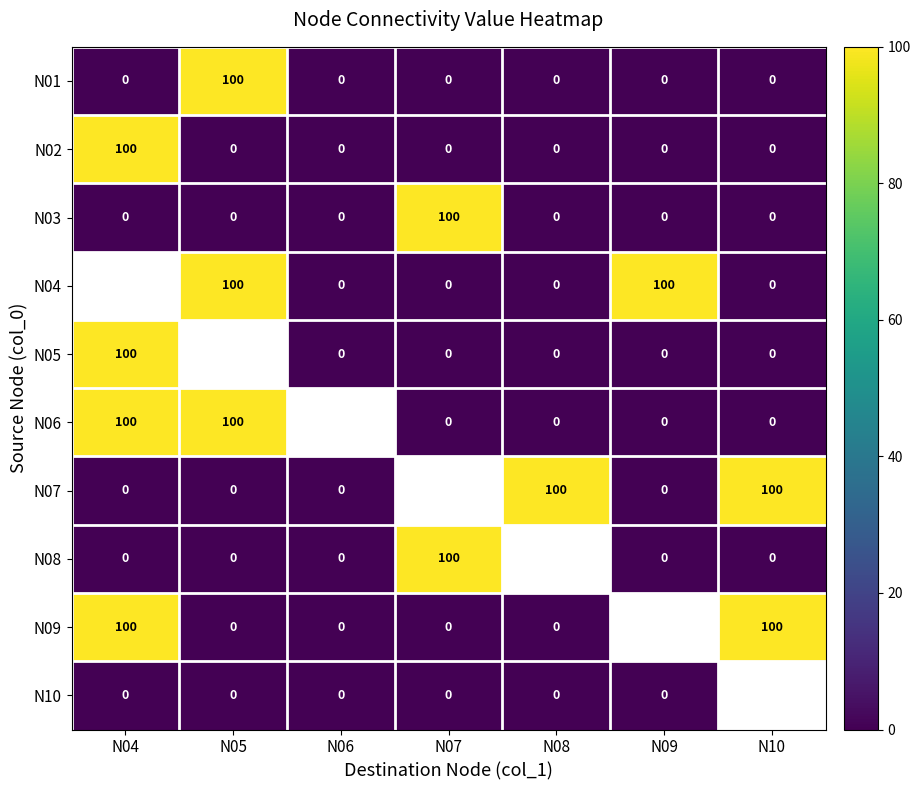

Is it true that N08 equals 175.2 at N07?

False